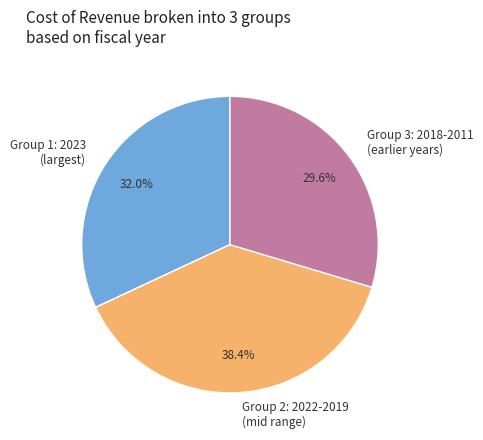

Does Group 1: 2023 (largest) account for over 50% of the chart?

No